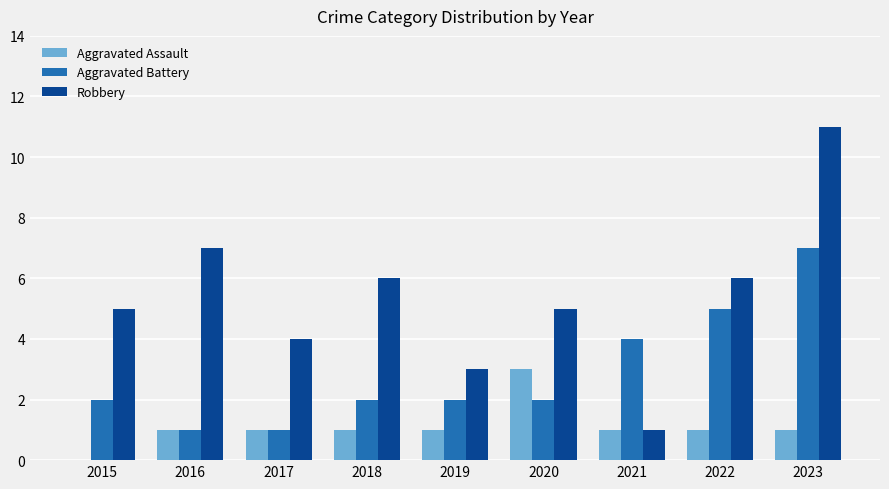

Count the number of categories in the chart.

9